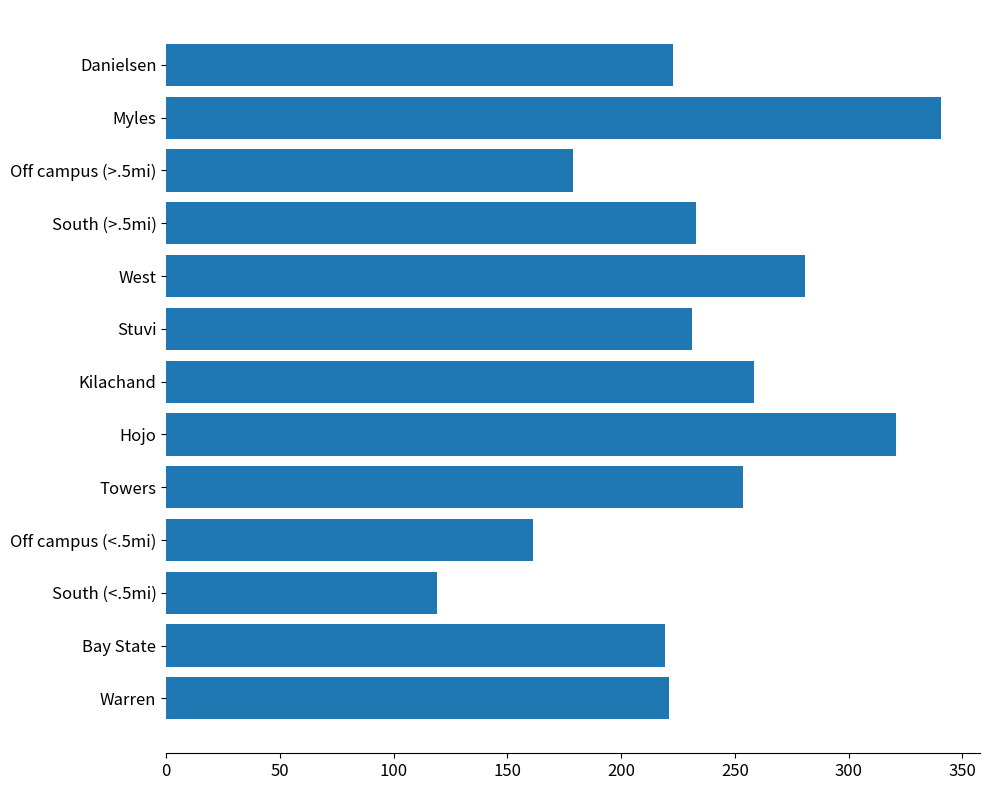

Between Stuvi and Warren, which is larger?

Stuvi